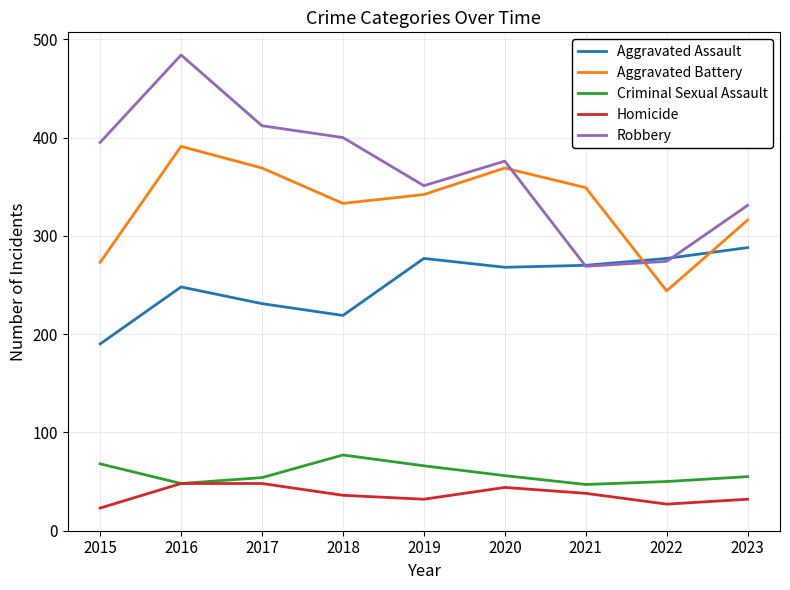

What is the minimum value shown in the chart?

23